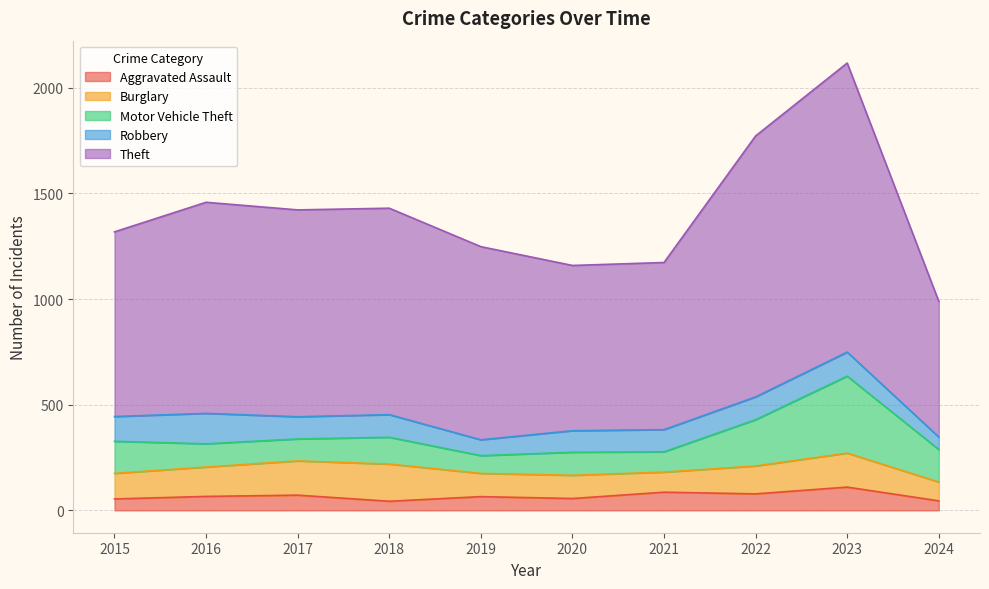

True or false: Aggravated Assault has a value of 75 at 2024.

False